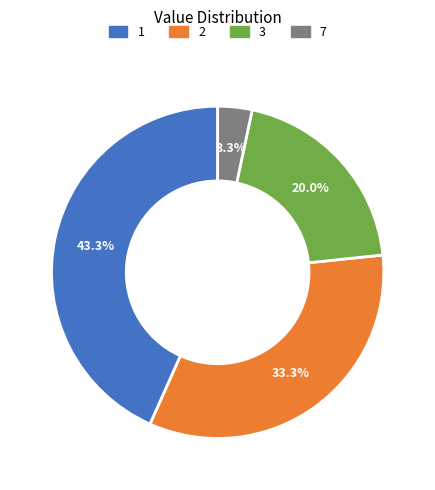

To the nearest percent, what portion does 3 represent?

20%